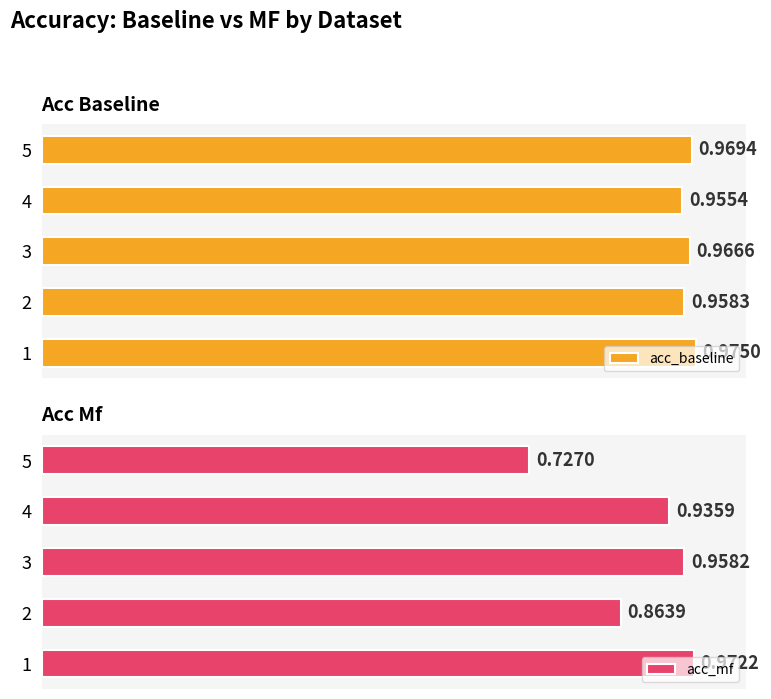

What are all the series names shown in the legend?

acc_baseline, acc_mf